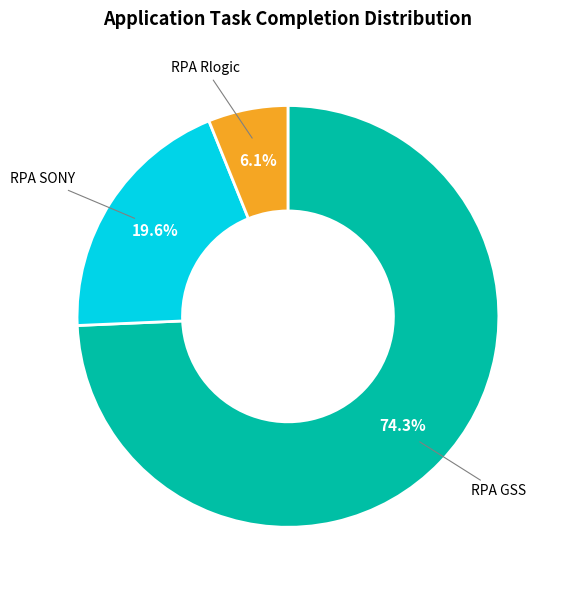

How many slices are in this pie chart?

3